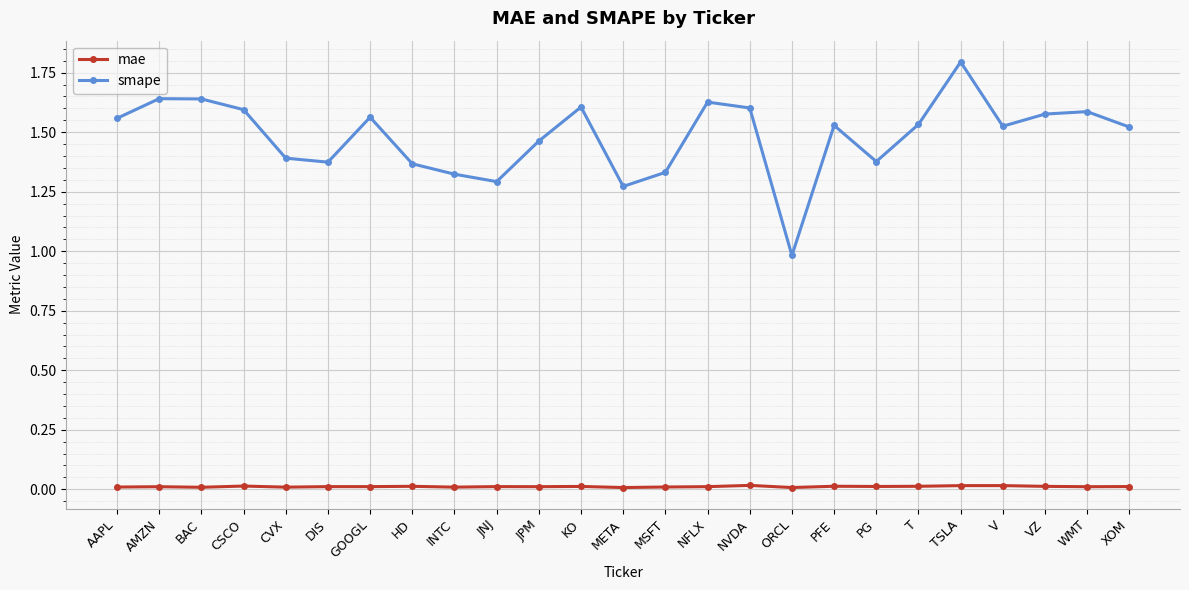

True or false: smape and mae cross at least once.

False